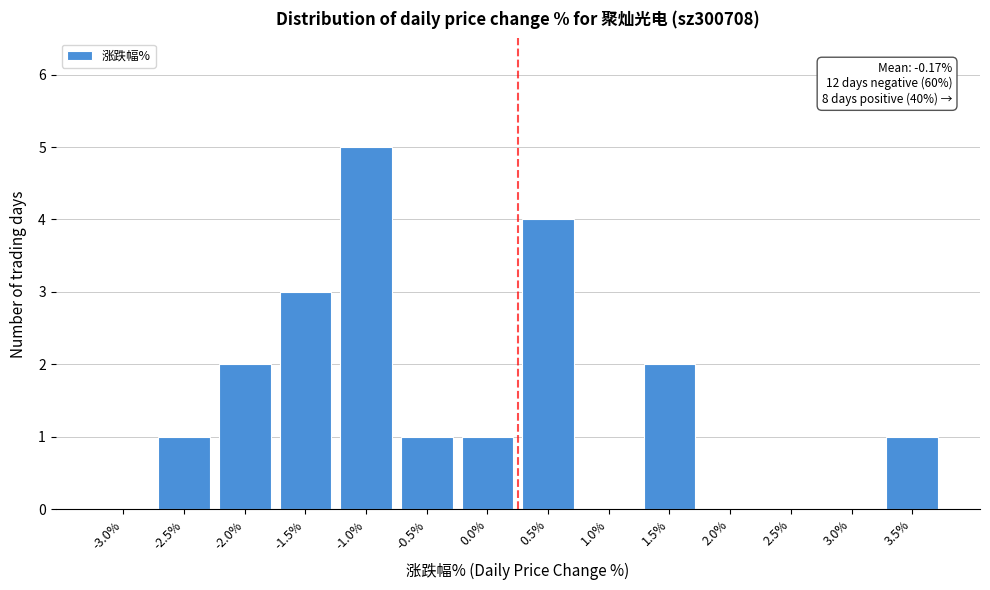

Reading left to right, extract all data points from this chart.

-3.0%=0	-2.5%=1	-2.0%=2	-1.5%=3	-1.0%=5	-0.5%=1	0.0%=1	0.5%=4	1.0%=0	1.5%=2	2.0%=0	2.5%=0	3.0%=0	3.5%=1